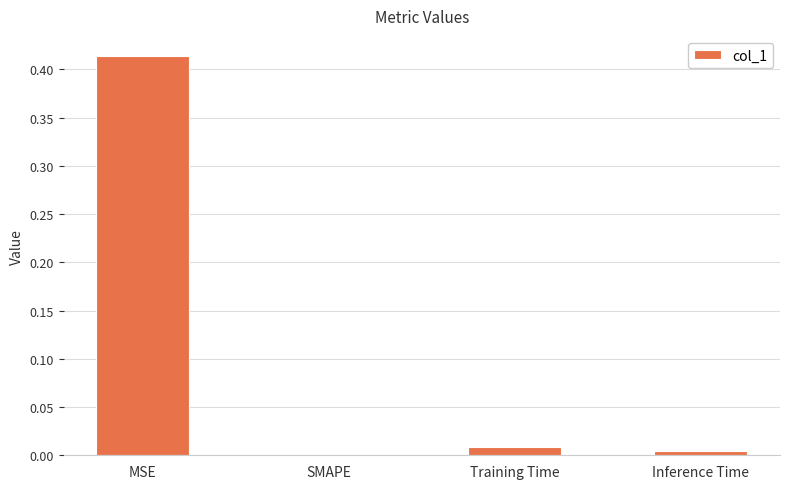

Which label corresponds to the largest value in the chart?

MSE